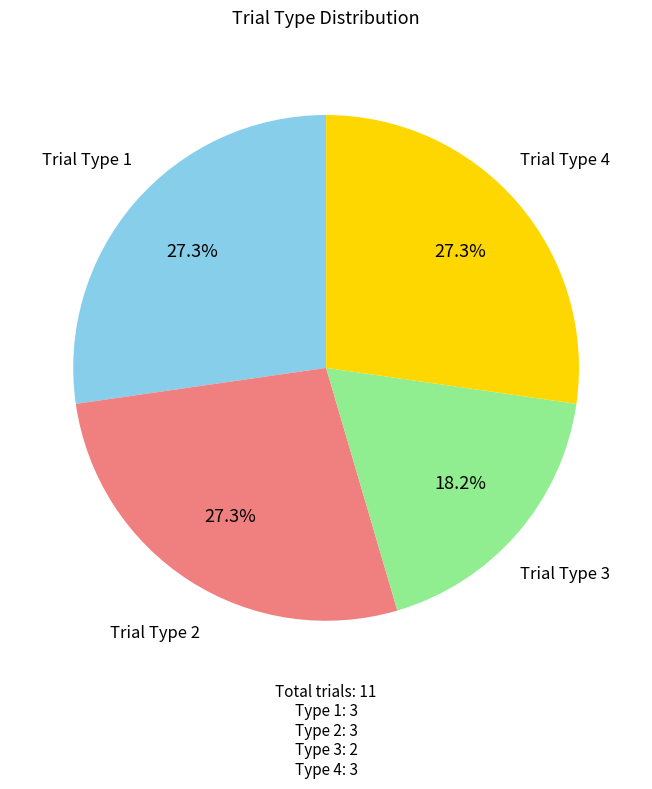

What is the smallest slice in the pie chart?

Trial Type 3